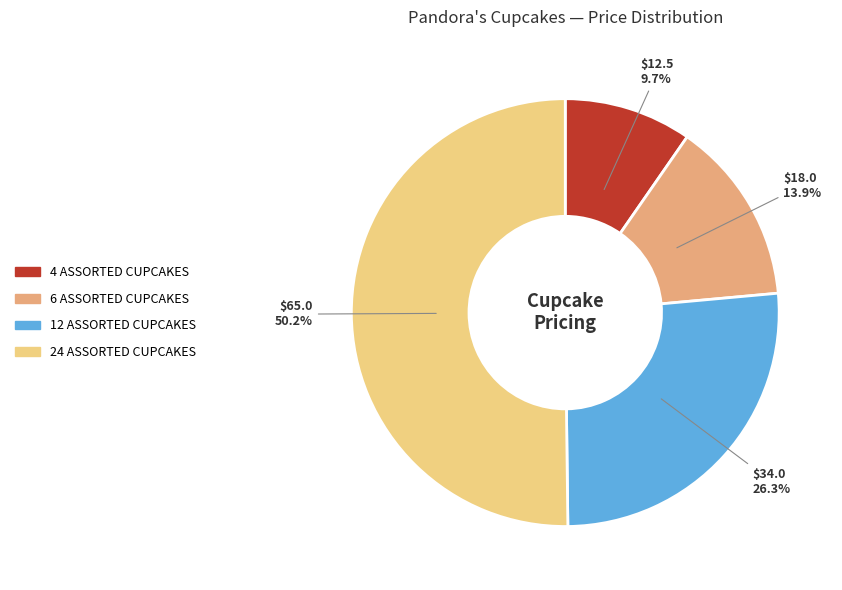

Count the number of slices in the pie.

4